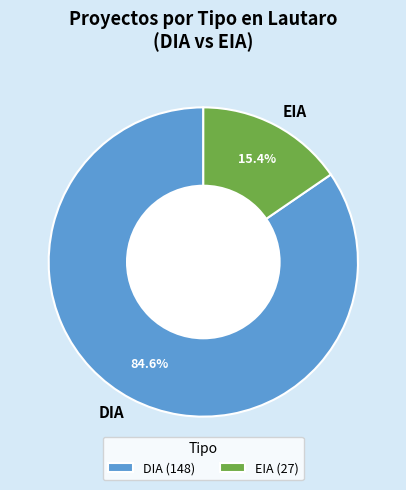

Which slice represents more than half of the pie?

DIA